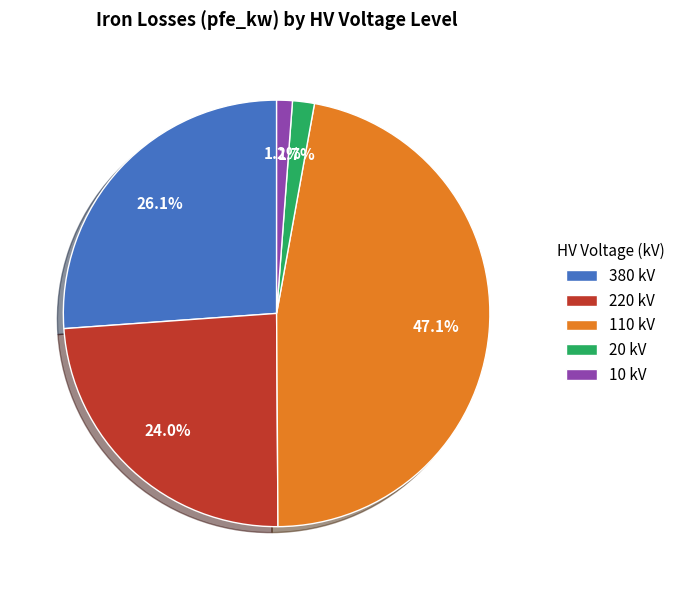

To the nearest percent, what is the difference between the 220 and 380 slice percentages?

2%